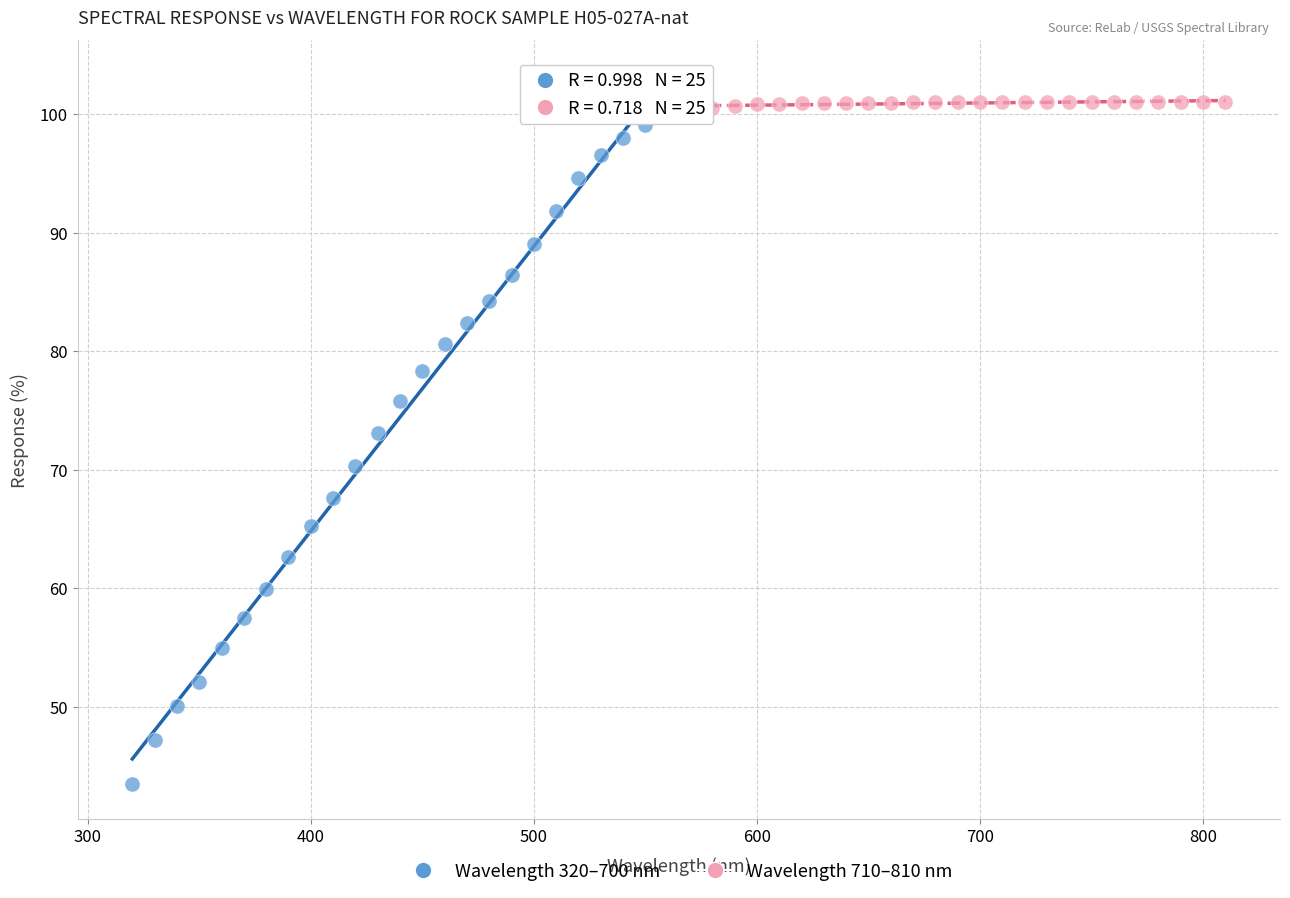

Which series has the widest spread of Y values?

Wavelength 320–700 nm